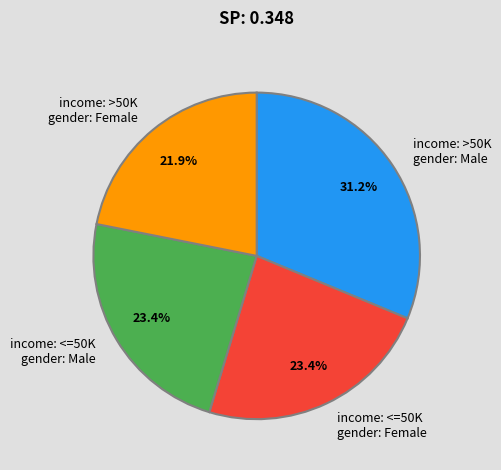

Do income: <=50K gender: Female and income: <=50K gender: Male together represent more than half of the pie?

No